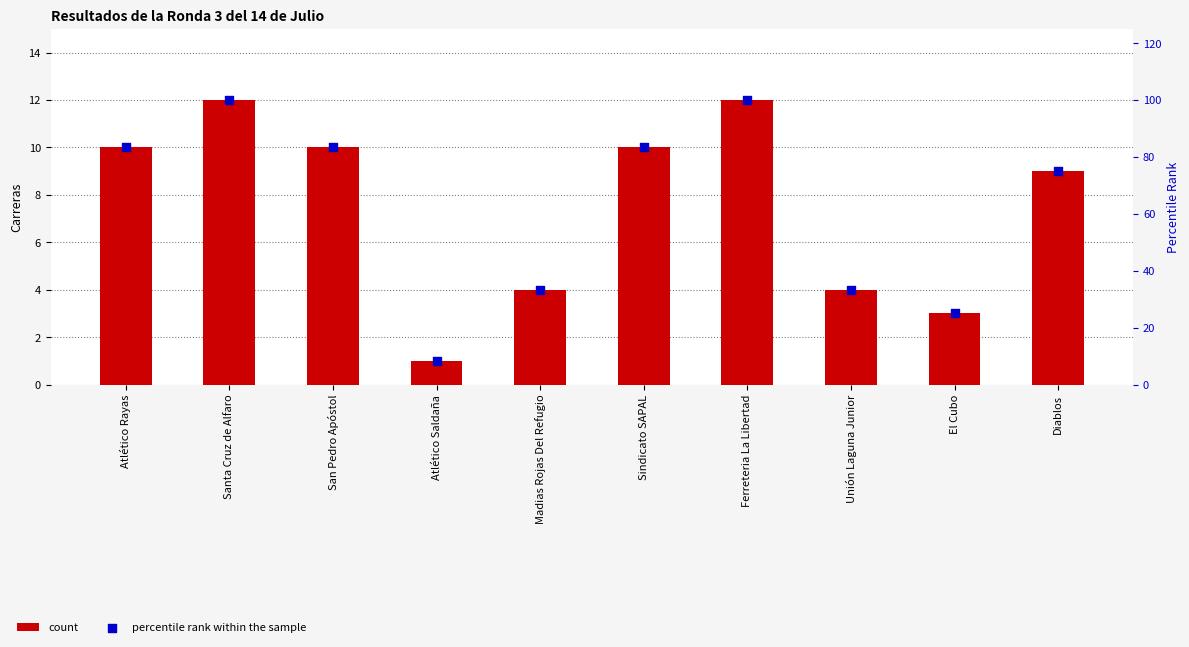

At how many categories does at least one series exceed 56?

6